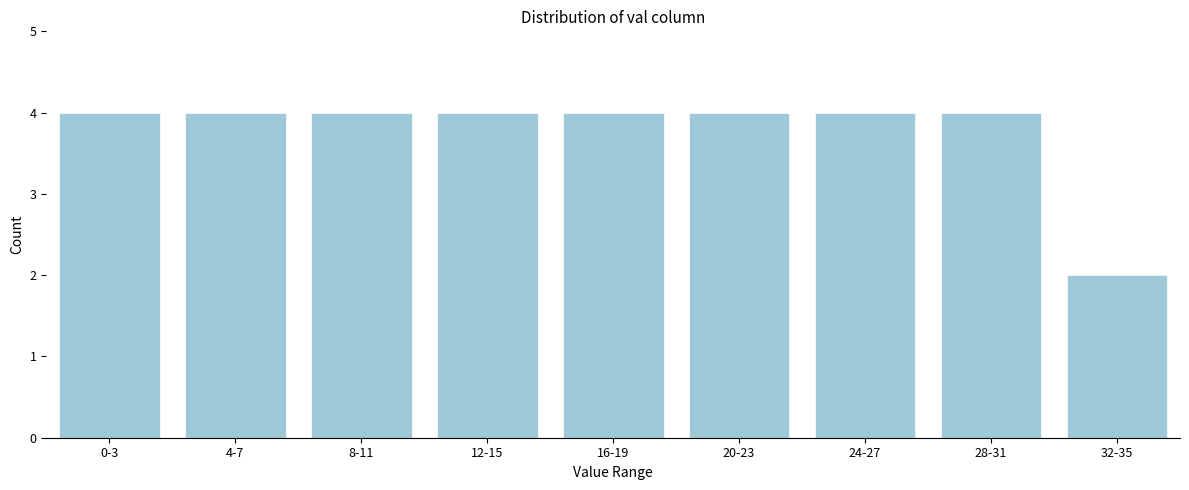

Reading left to right, what are all the values shown in this chart?

4	4	4	4	4	4	4	4	2